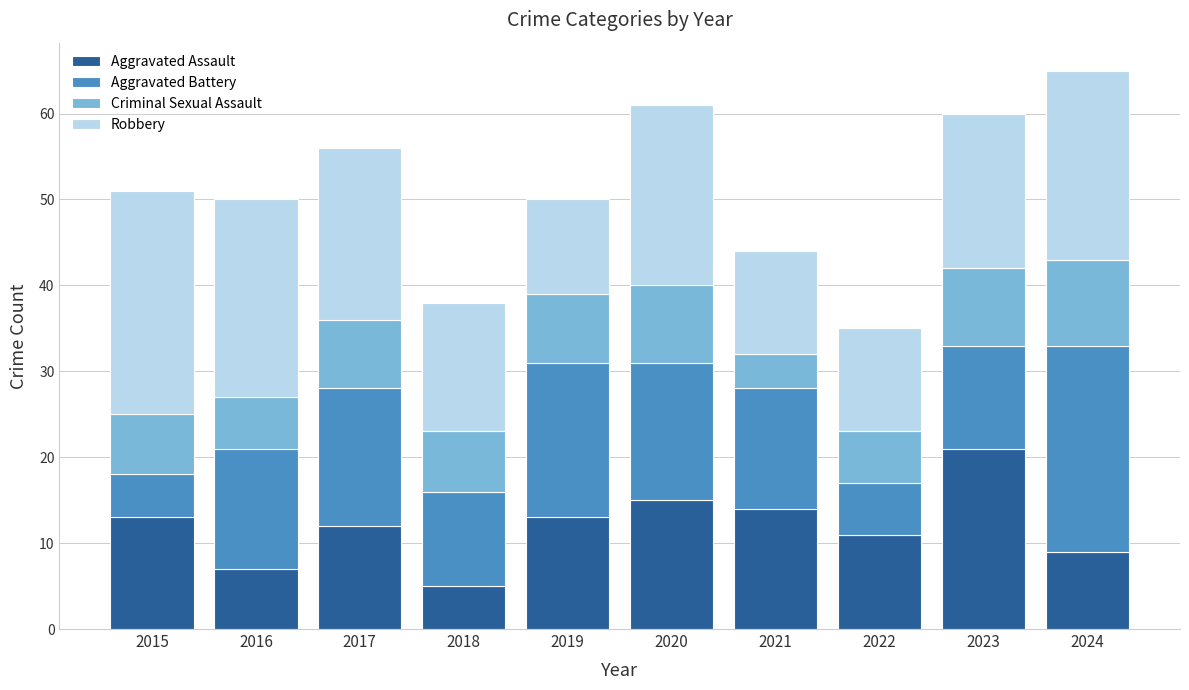

What is the total value across all series at 2022?

35